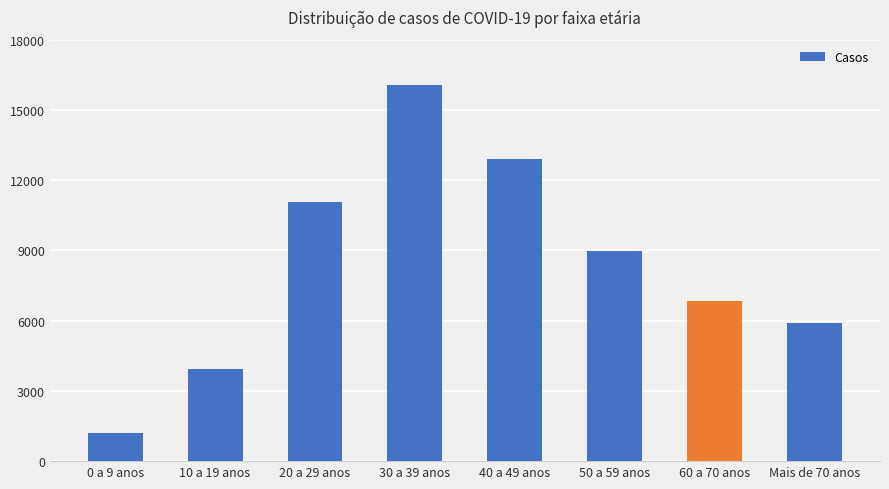

Reading right to left, transcribe all the data shown in this chart.

Mais de 70 anos=5898	60 a 70 anos=6834	50 a 59 anos=8965	40 a 49 anos=12920	30 a 39 anos=16071	20 a 29 anos=11078	10 a 19 anos=3947	0 a 9 anos=1190